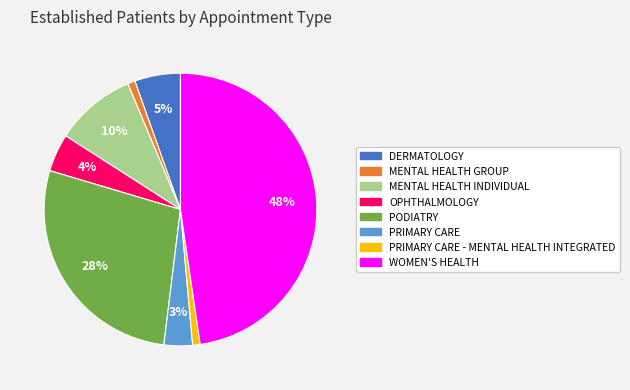

To the nearest percent, what is the average slice percentage?

12%